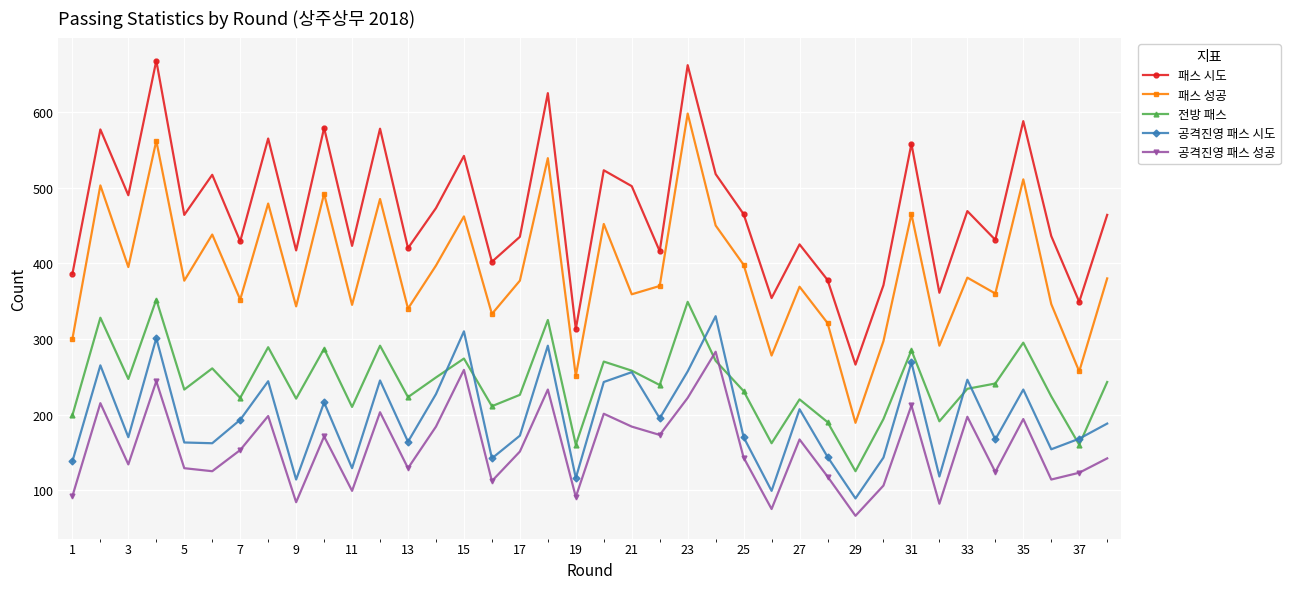

What is the difference between the maximum and minimum values in the 공격진영 패스 시도 series?

241